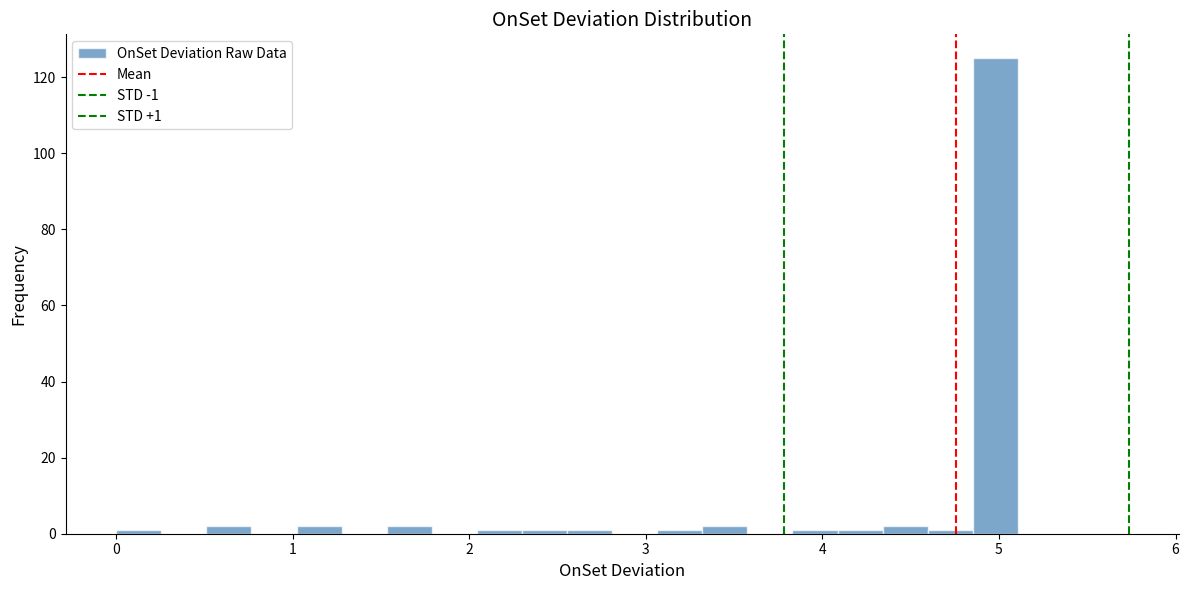

Read against the x-axis, roughly where is the centre of the tallest bar?

5.0